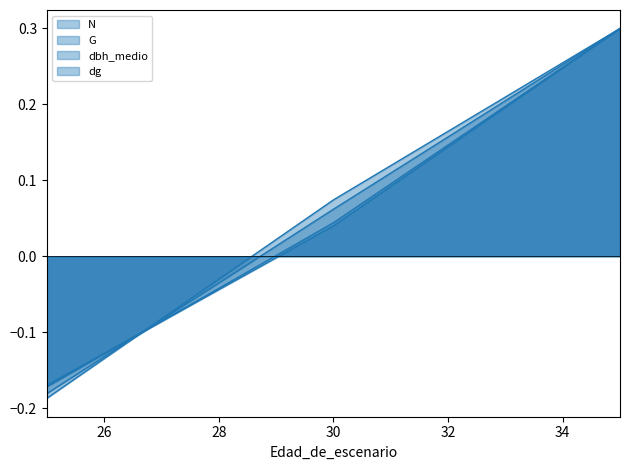

Is the value of G at 35 greater than the value of dbh_medio at 25?

Yes